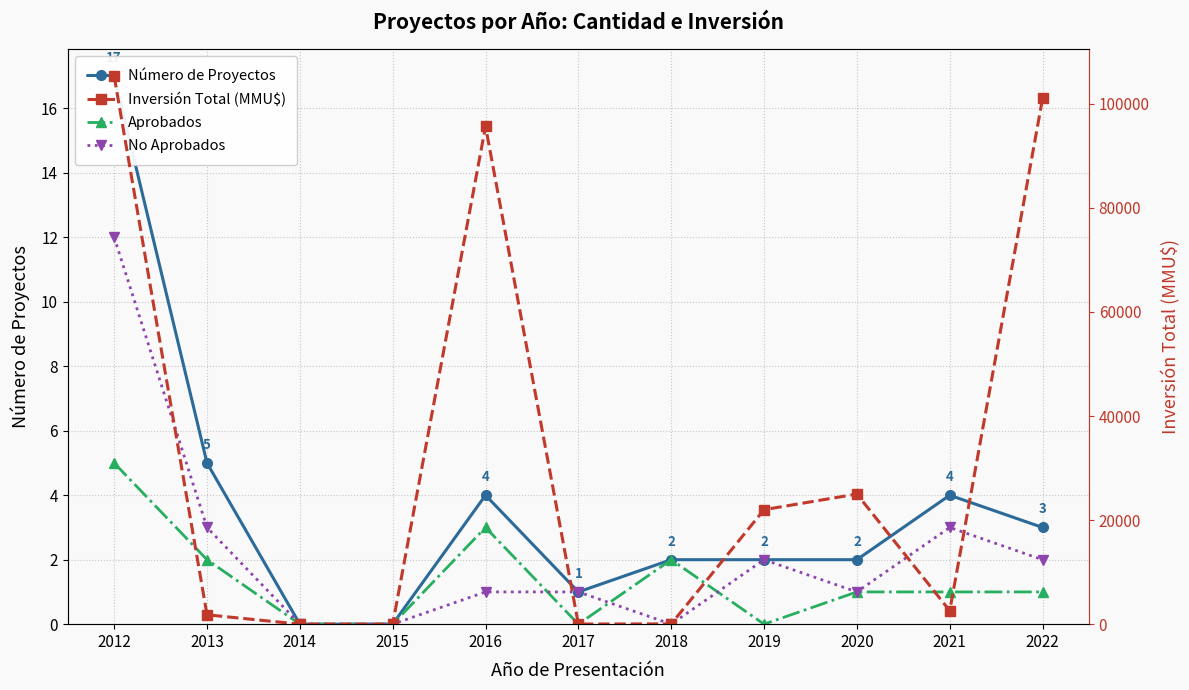

Which series has the largest range (max minus min)?

Inversión Total (MMU$)